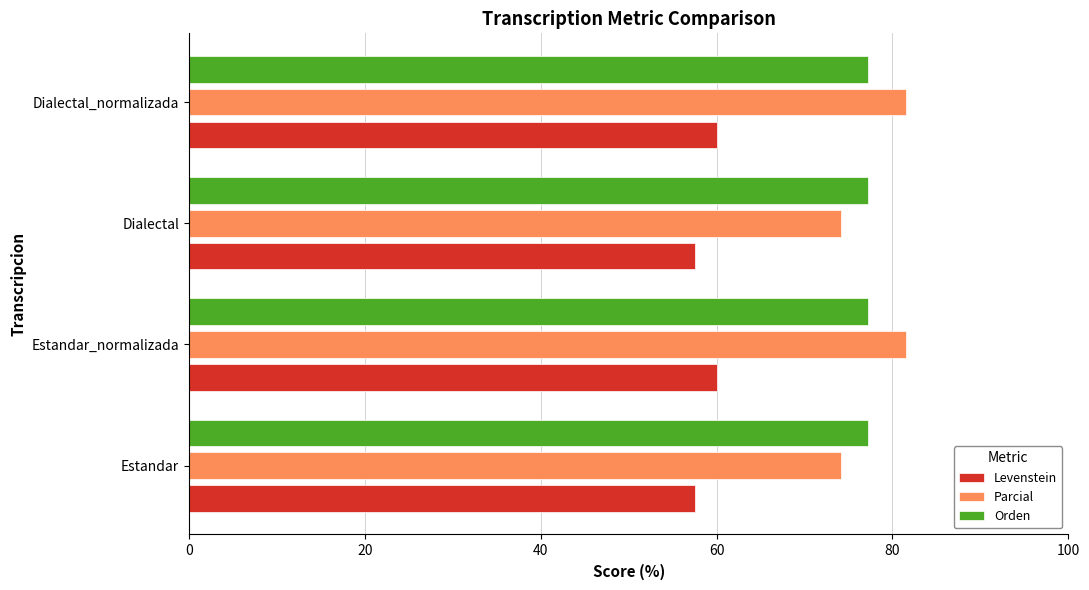

What is the difference between the maximum and second lowest values in the Parcial series?

7.3